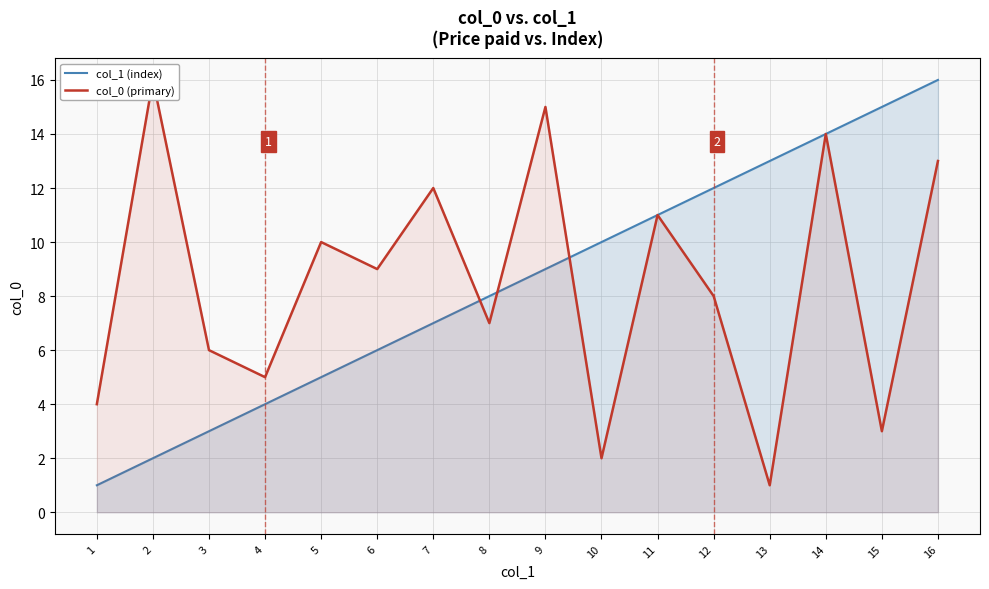

Where do col_1 (index) and col_0 (primary) first cross each other?

7 and 8